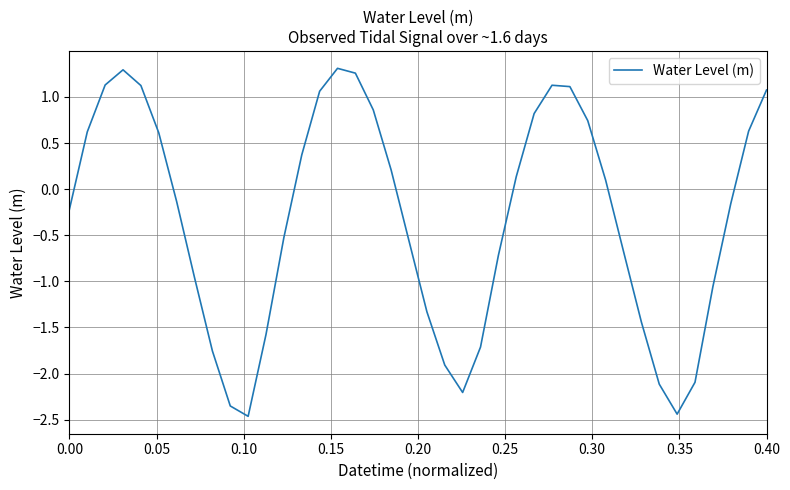

What is the minimum value shown in the chart?

-2.5